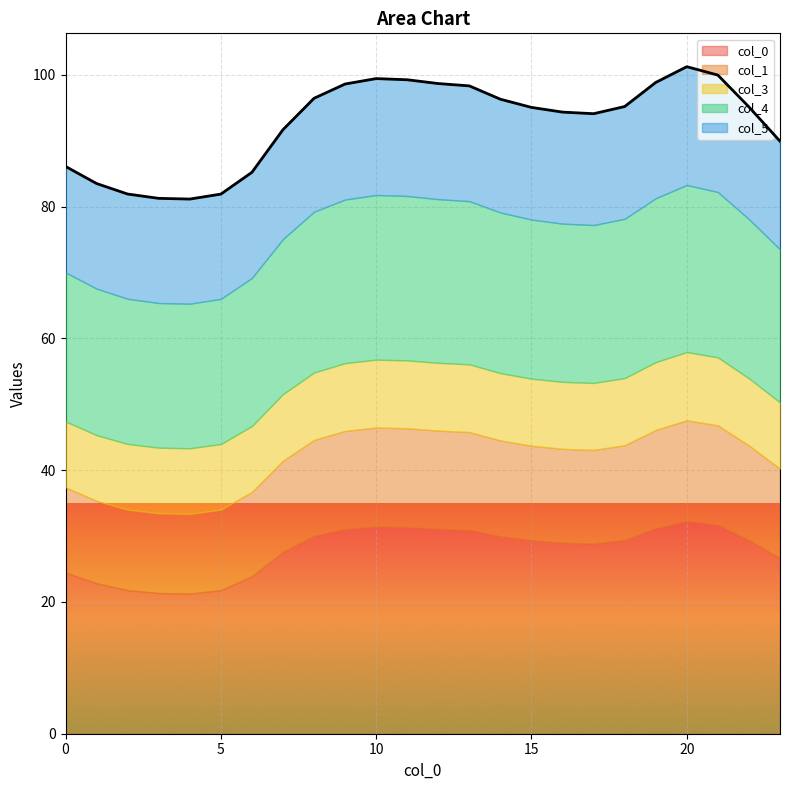

Where is the first local maximum for 3?

10